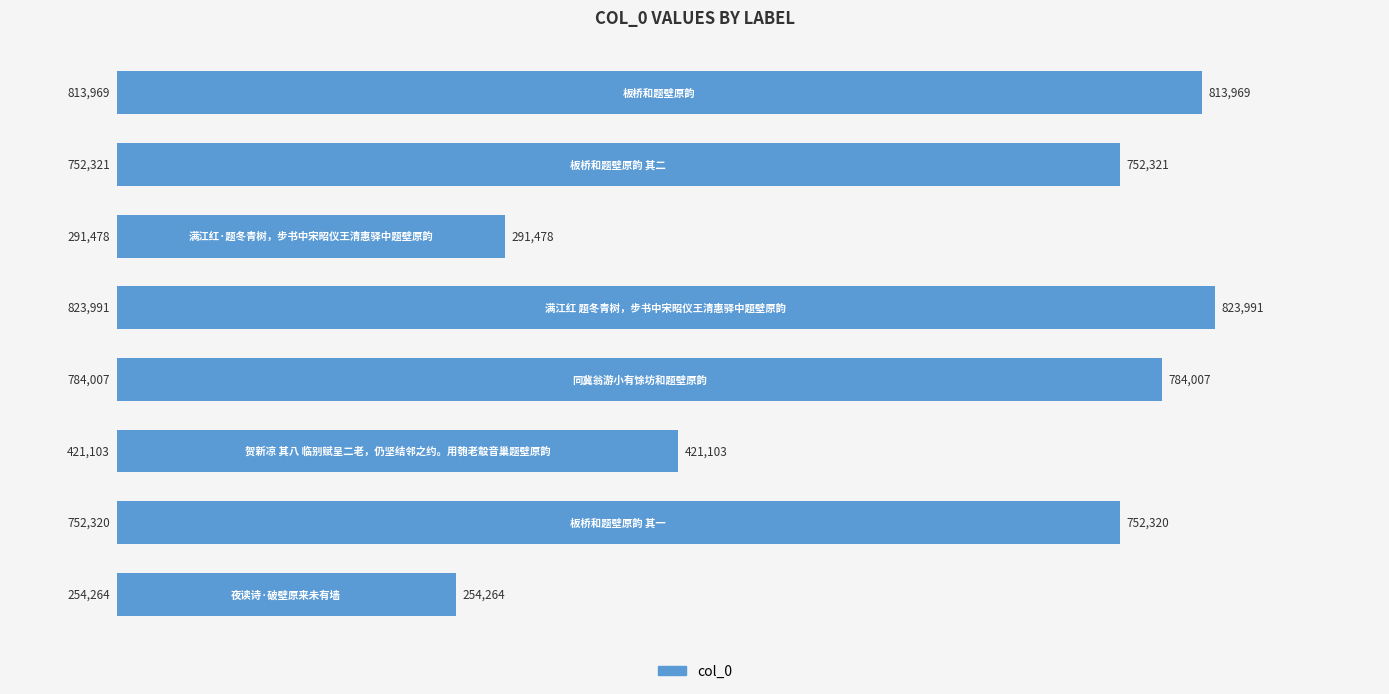

What is the value of the 1st bar from the top?

813969